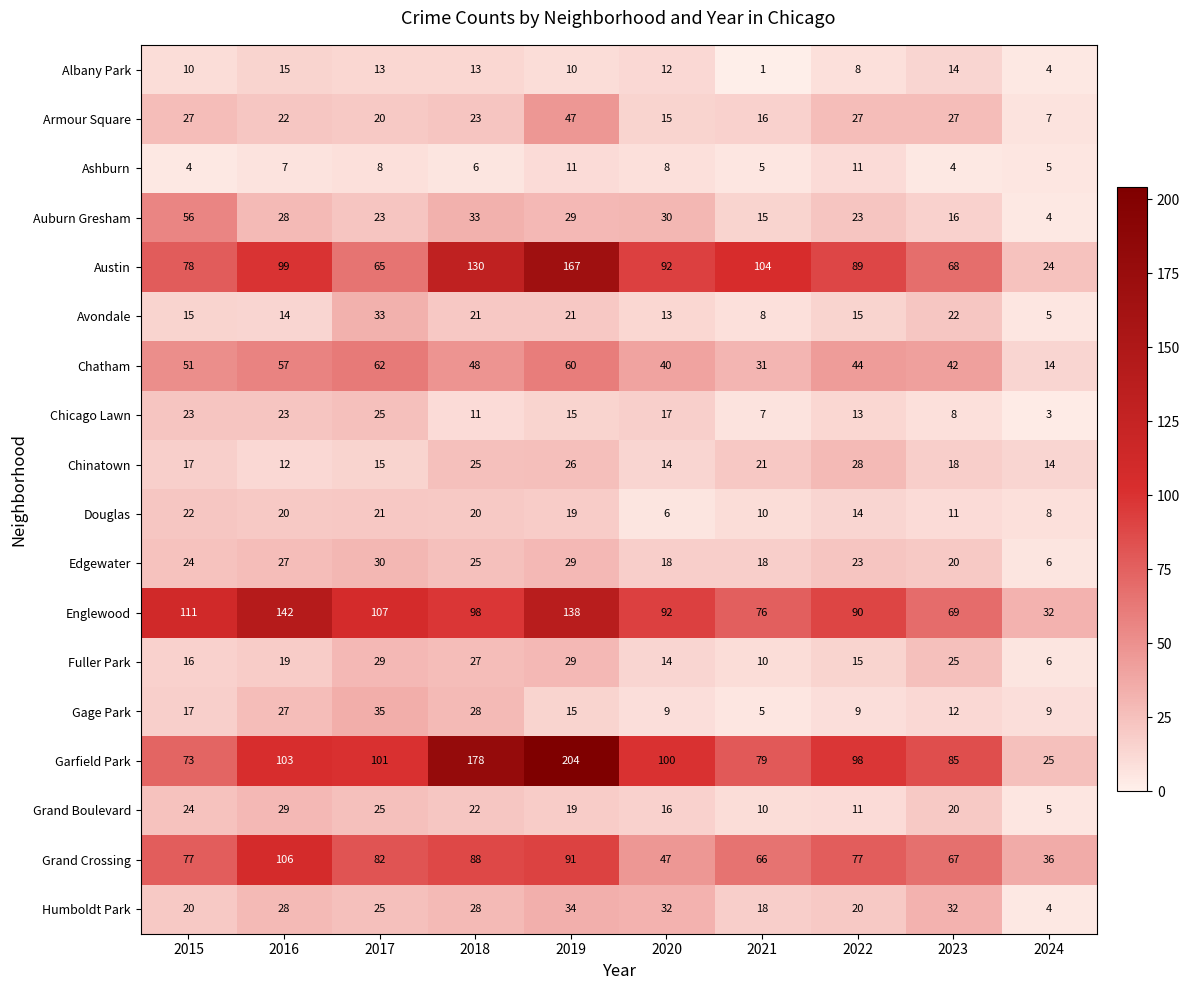

List the labels in order of Chatham value, largest first.

2017, 2019, 2016, 2015, 2018, 2022, 2023, 2020, 2021, 2024